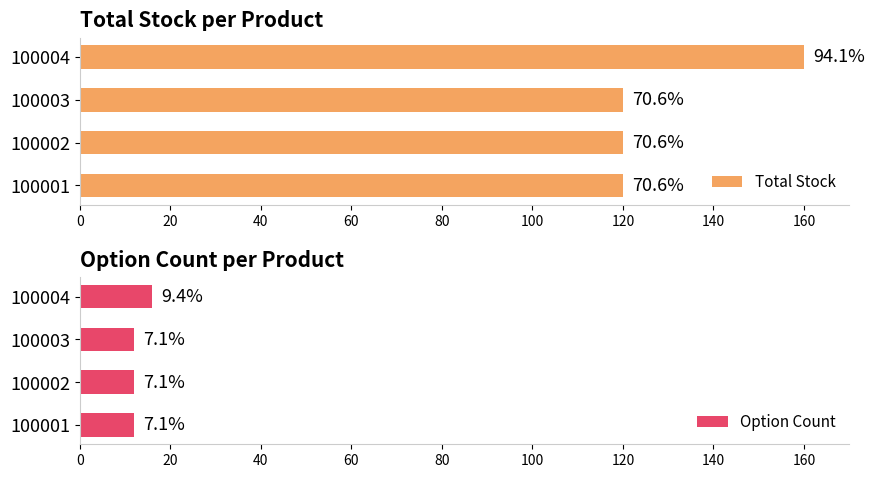

What are all the series names shown in the legend?

Total Stock, Option Count